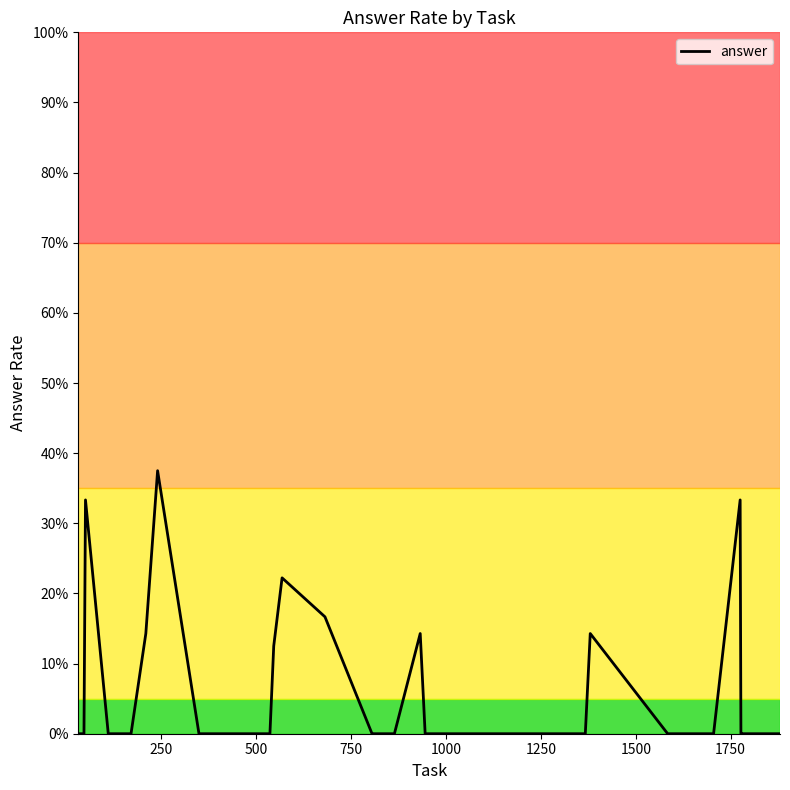

Does the chart have visible grid lines?

No